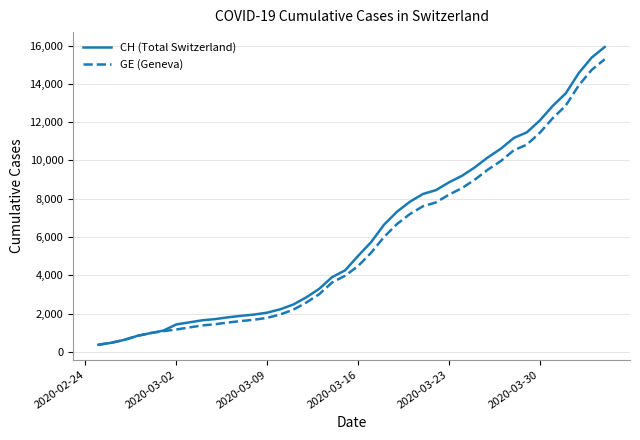

What is the maximum value for GE (Geneva)?

15284